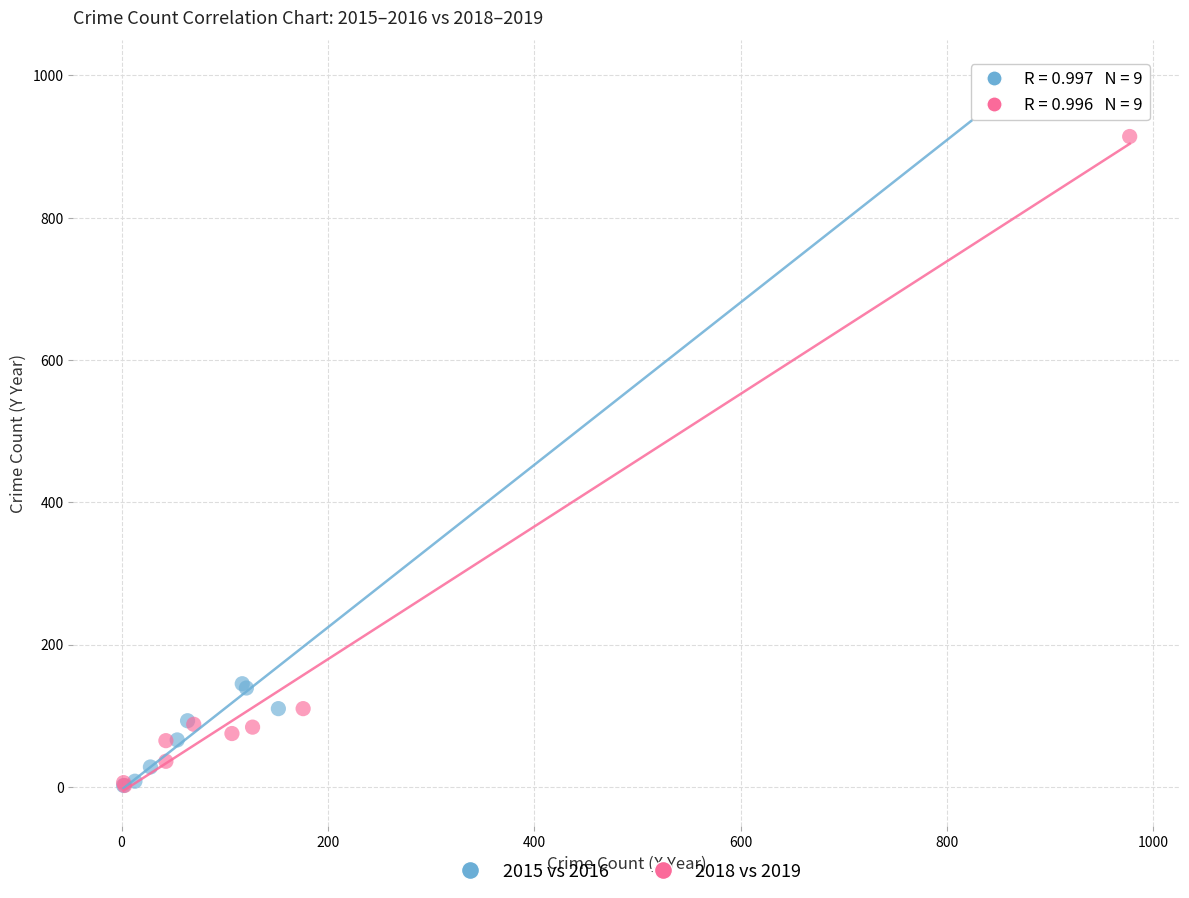

Which series contains the highest Y value?

2015 vs 2016